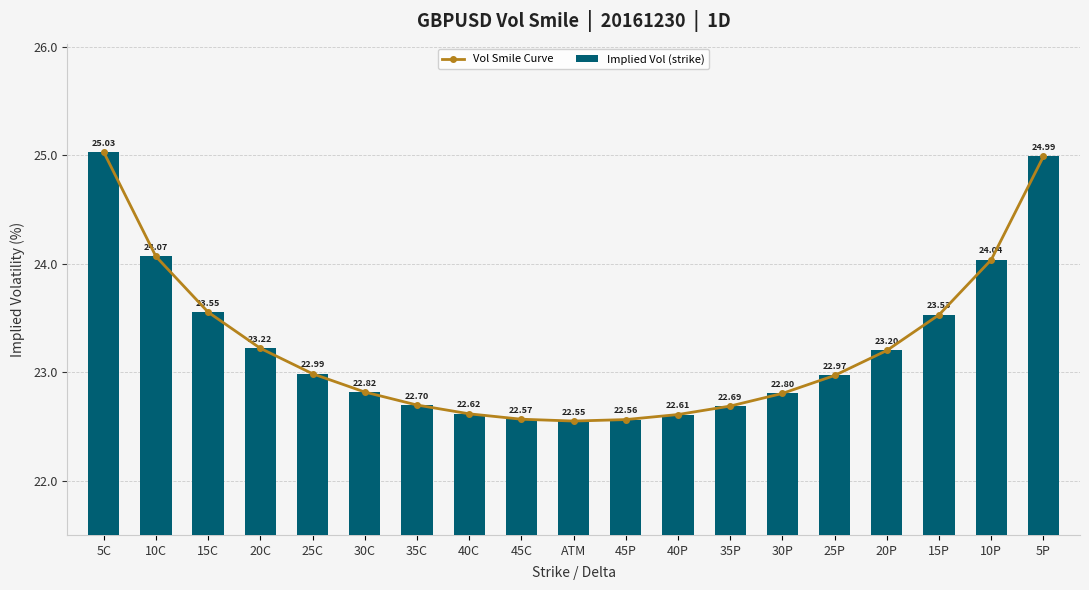

How many data points does each series have?

19